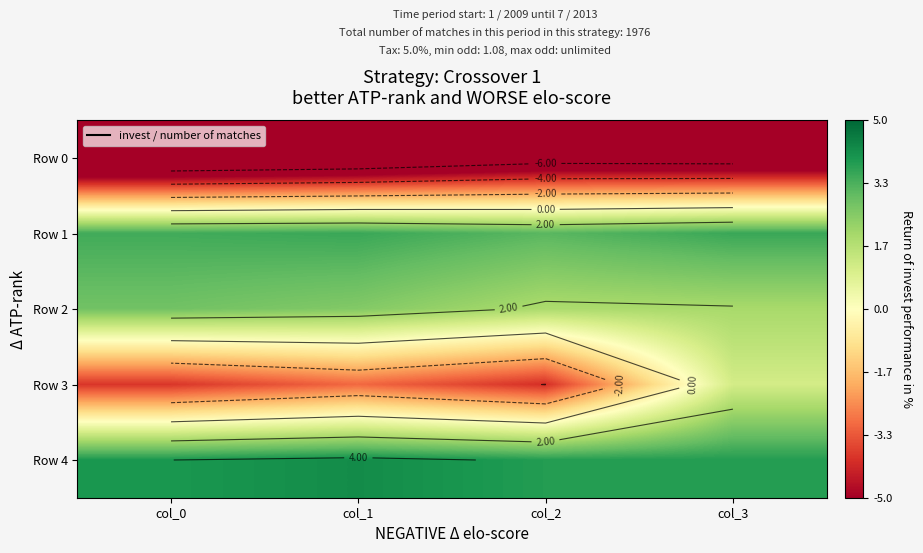

Which category has the highest value across all series?

col_1